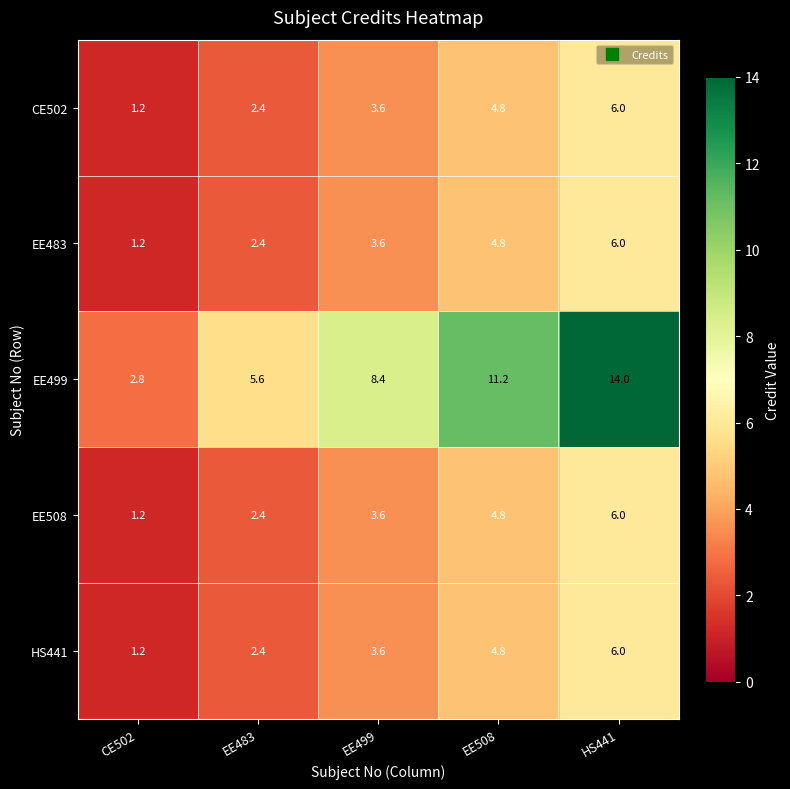

Rank the categories by EE499 value from lowest to highest.

CE502, EE483, EE499, EE508, HS441